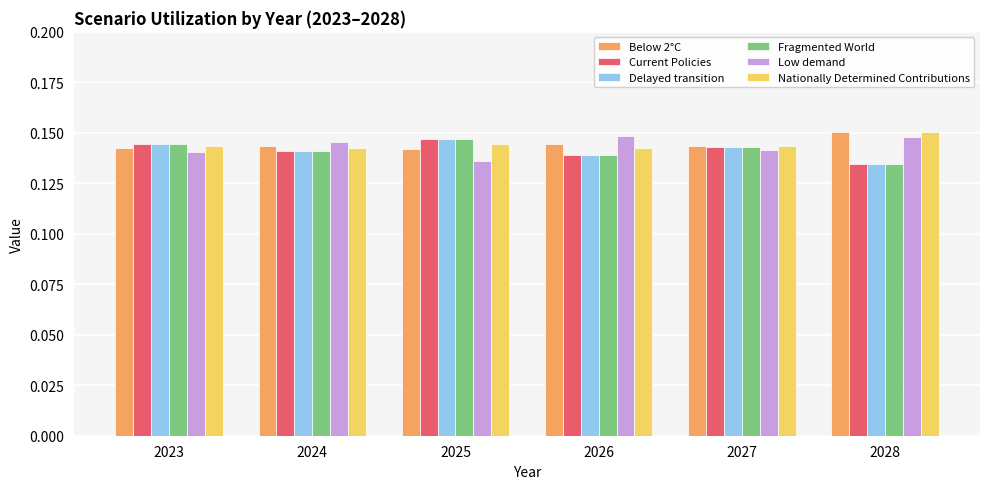

Is it true that Nationally Determined Contributions equals 0.2 at 2025?

False